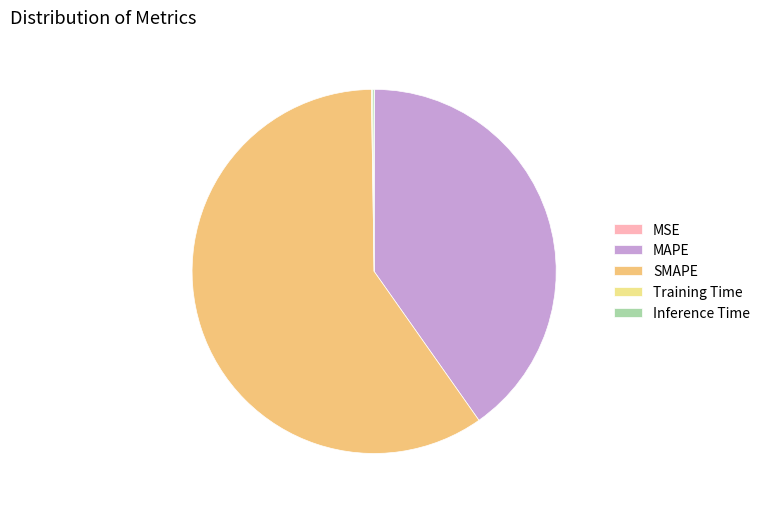

Between Inference Time and SMAPE, which is larger?

SMAPE